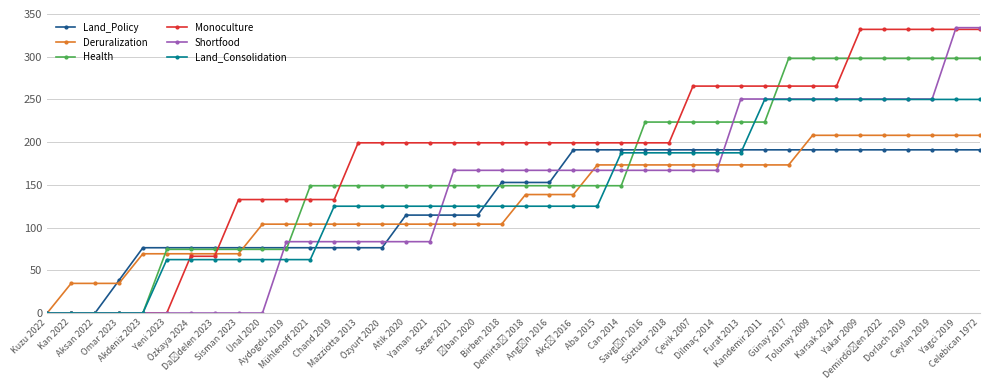

What is the difference between the maximum and minimum values in the Shortfood series?

334.0